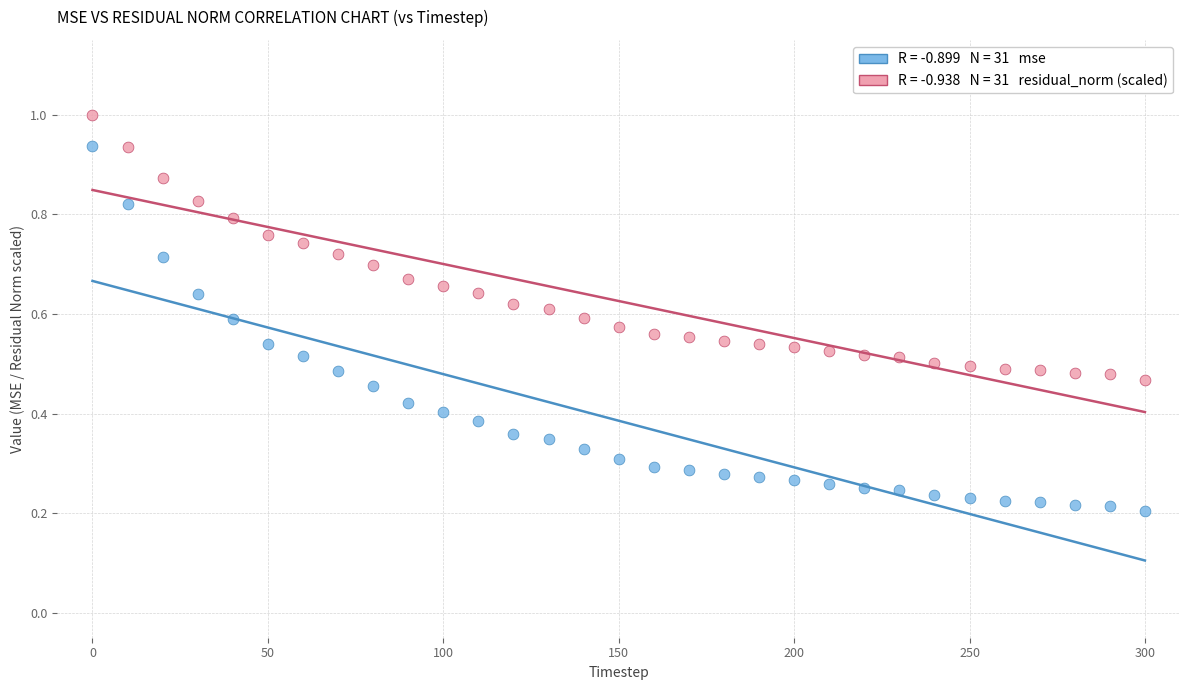

Across all data points, what is the range of X values (max minus min)?

300.0